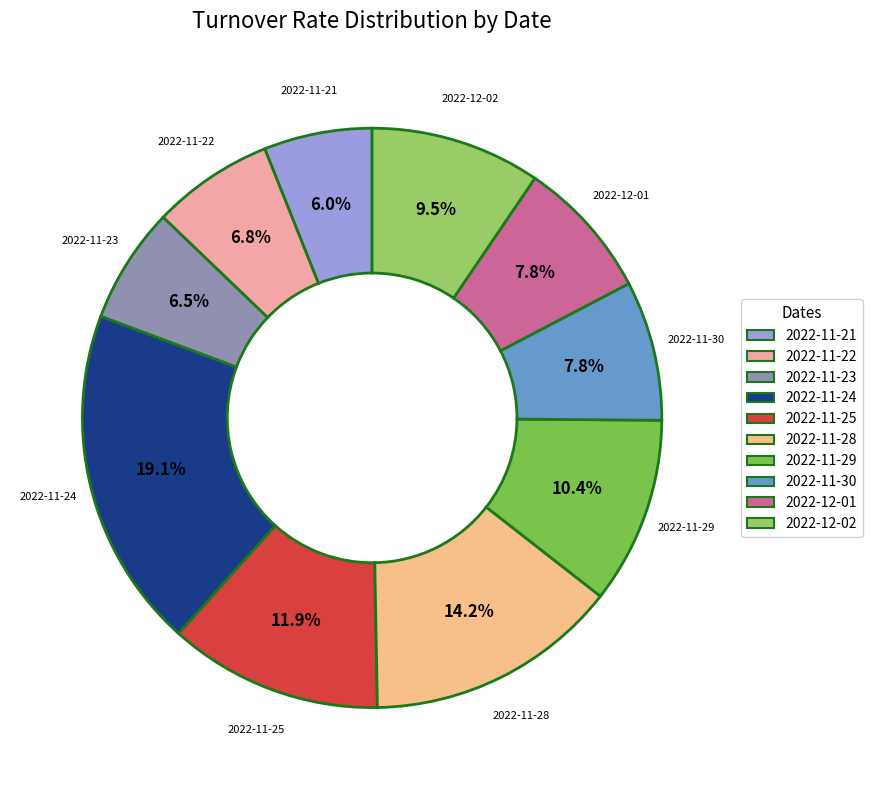

What is the ratio of the value at 2022-11-22 to the value at 2022-11-30?

0.9